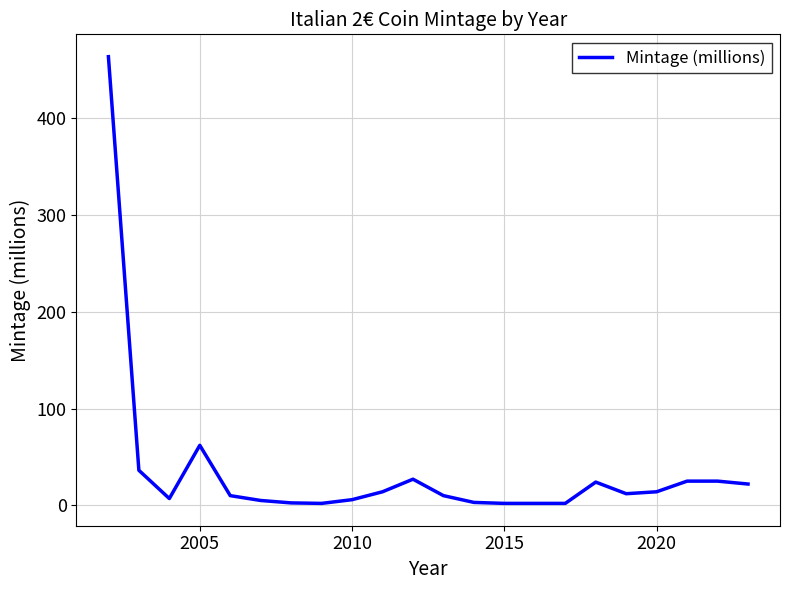

What is the maximum value shown in the chart?

463.6